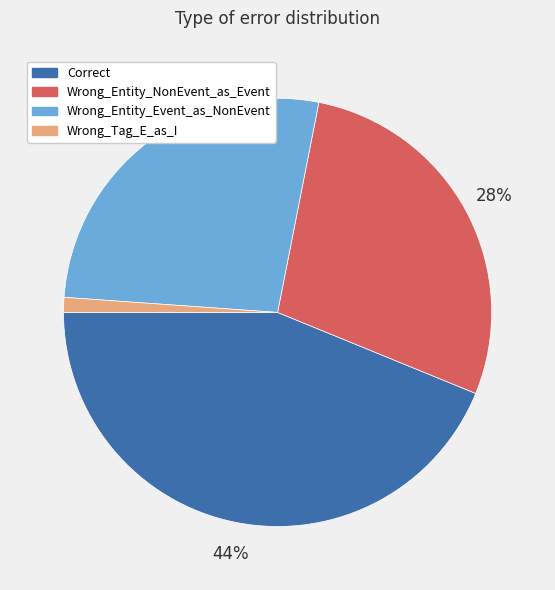

To the nearest percent, what percentage of the pie is Correct?

44%